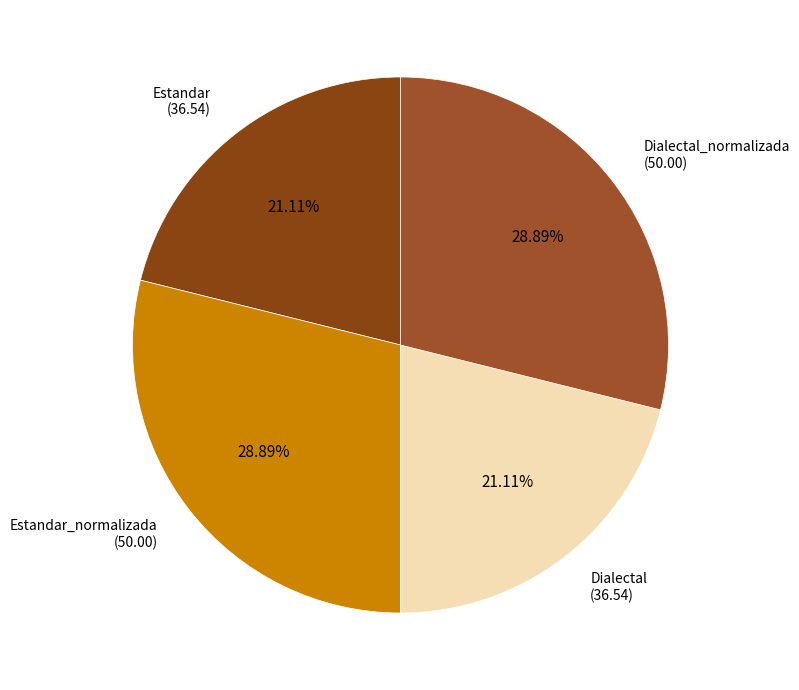

How many slices are in this pie chart?

4